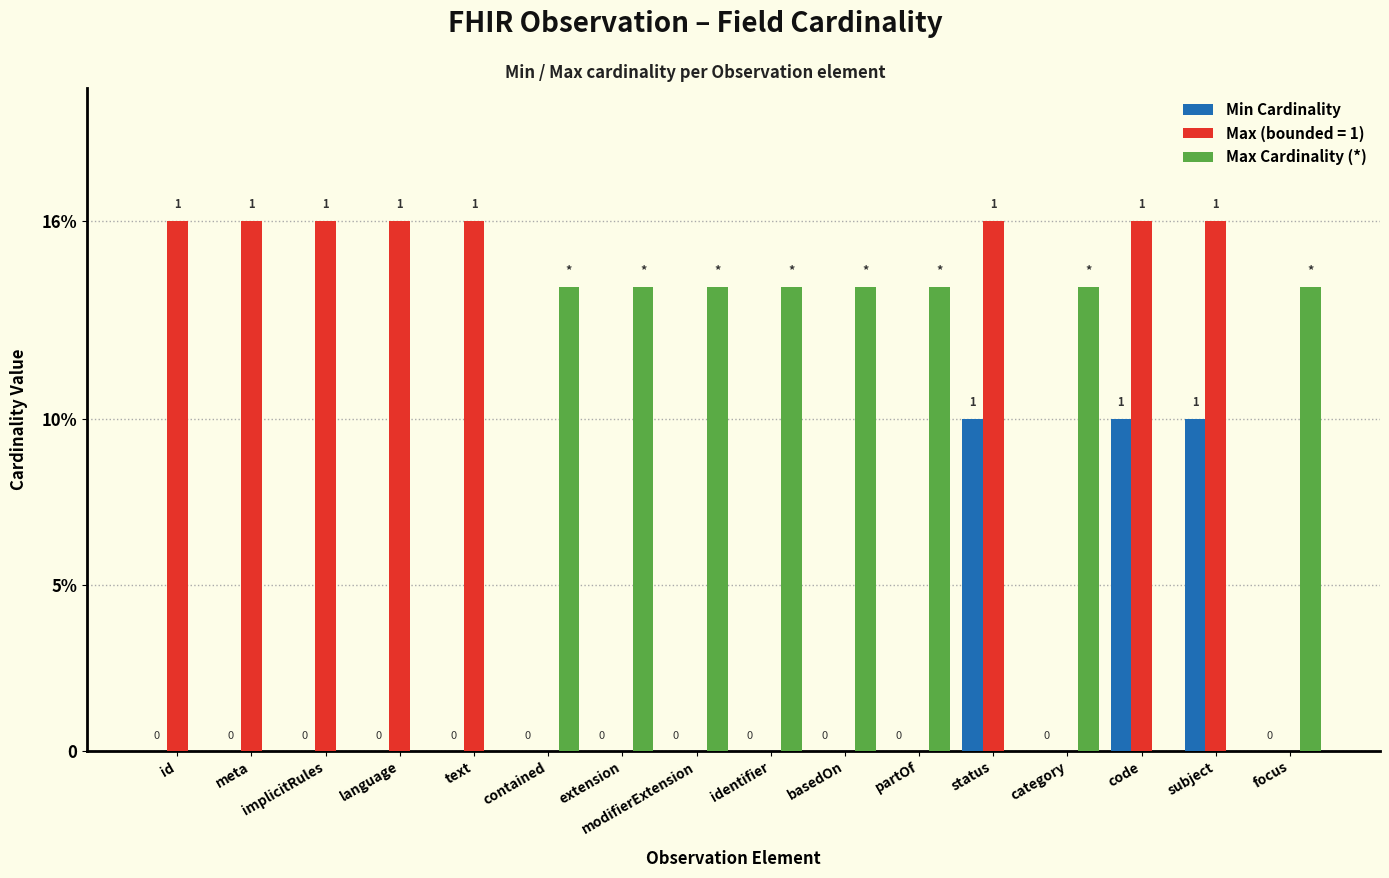

What are all the series names shown in the legend?

Min Cardinality, Max (bounded = 1), Max Cardinality (*)